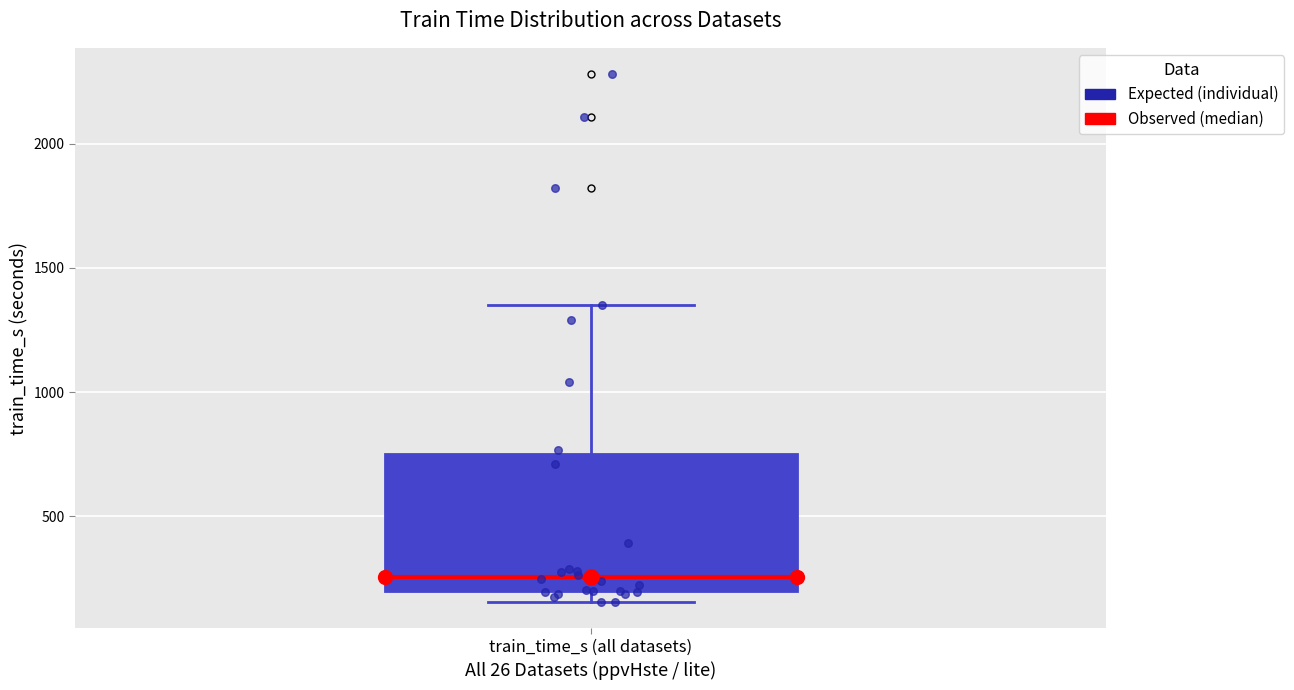

Where is the lower edge of the box for train_time_s (all datasets) on the y-axis? The values are not printed on the chart, so give them approximately, as read against the axis.

200